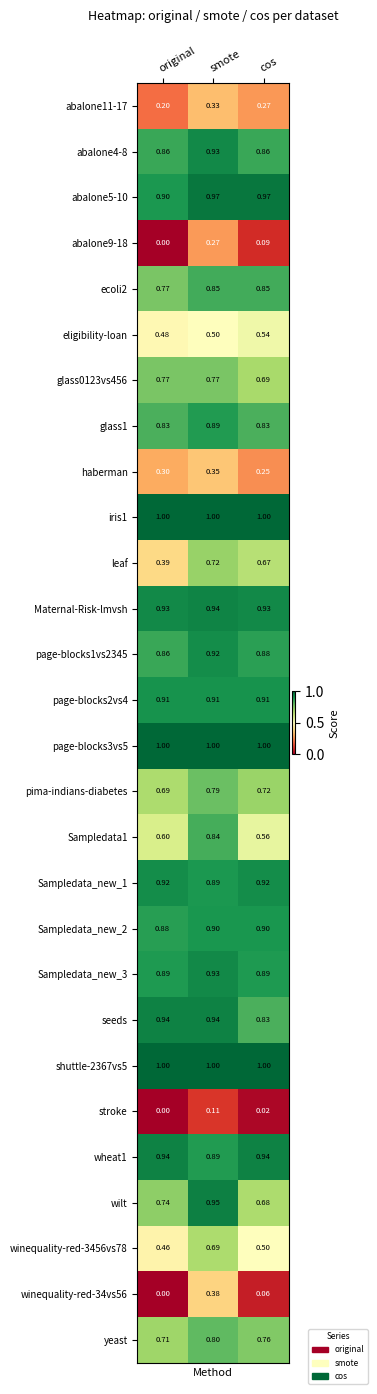

Which series changed the most between smote and cos?

winequality-red-34vs56